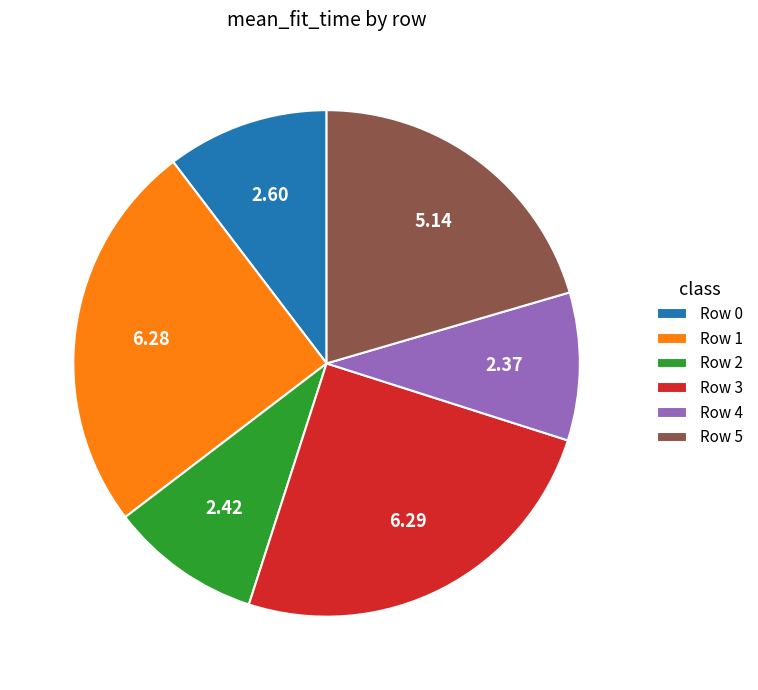

Is there a majority slice in this chart?

No